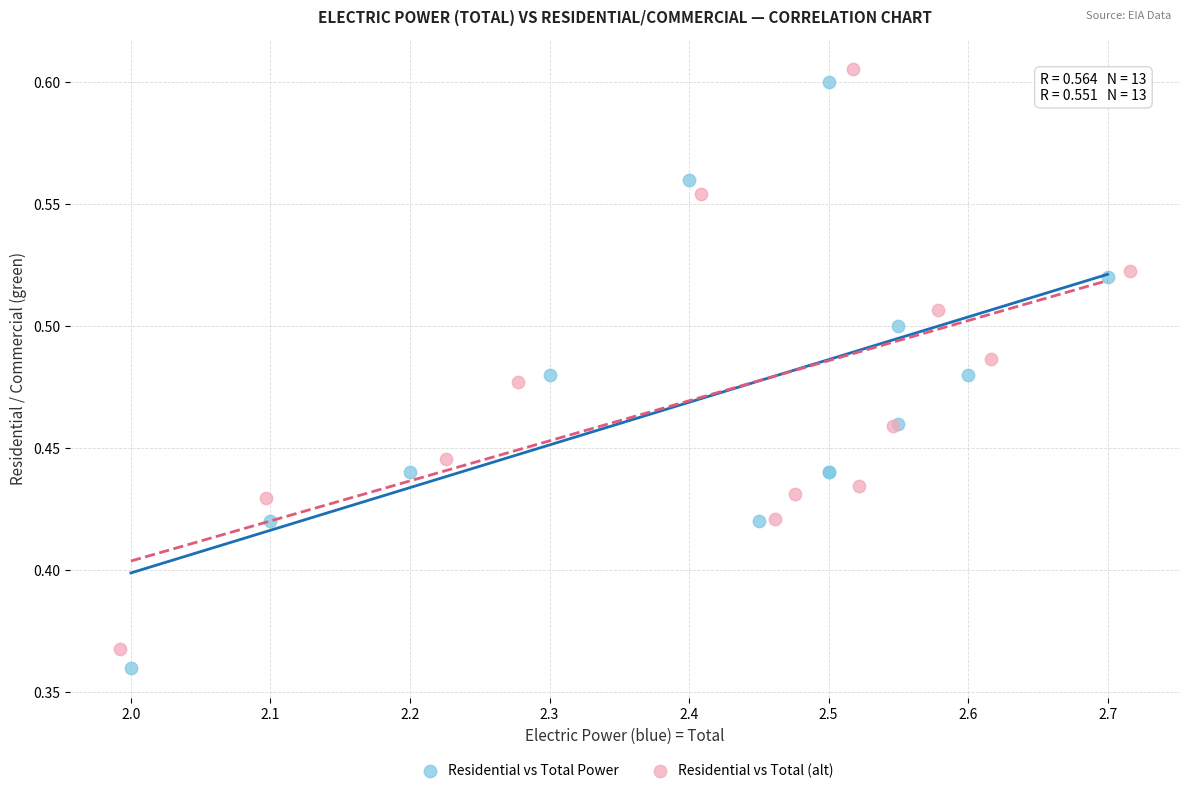

What are all the series names shown in the legend?

Residential vs Total Power, Residential vs Total (alt)